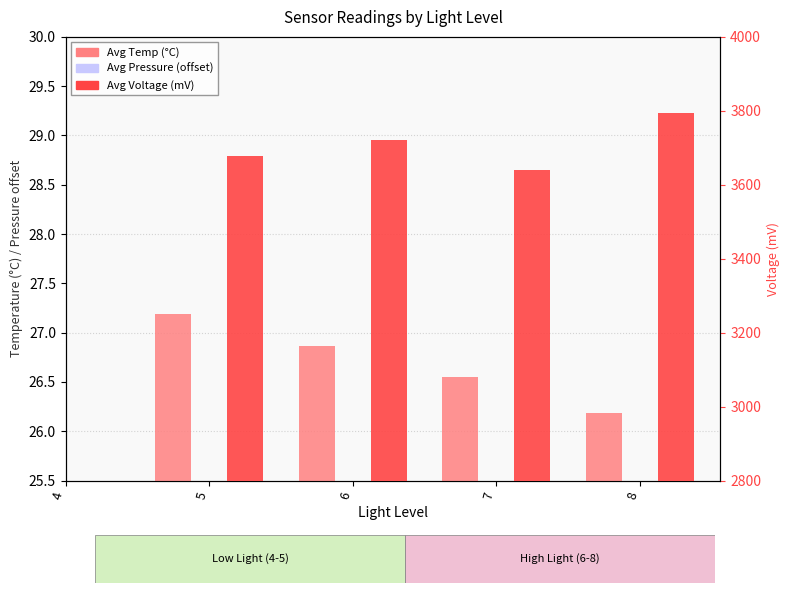

How many groups of bars are there?

5